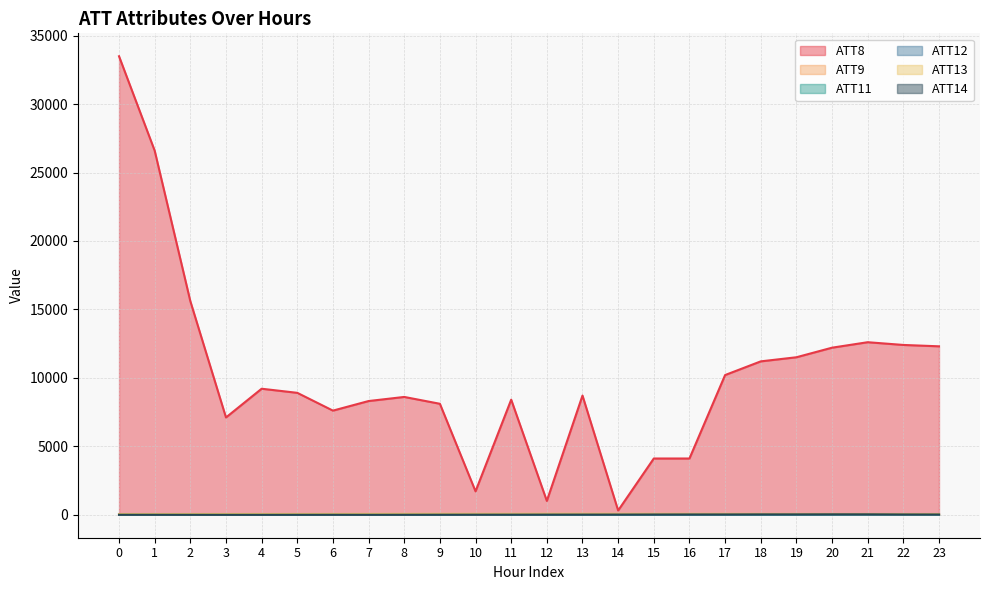

What is the total value across all series at 17?

10248.5